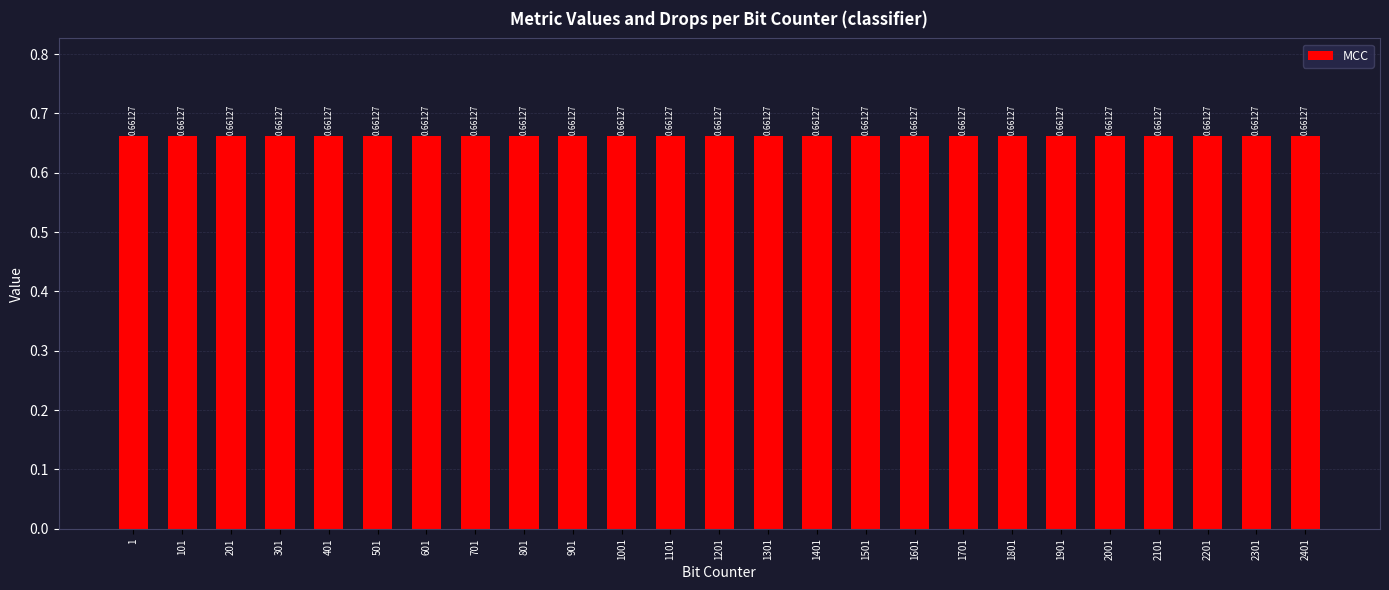

True or false: ACC has a value of 1.0 at 401.

False